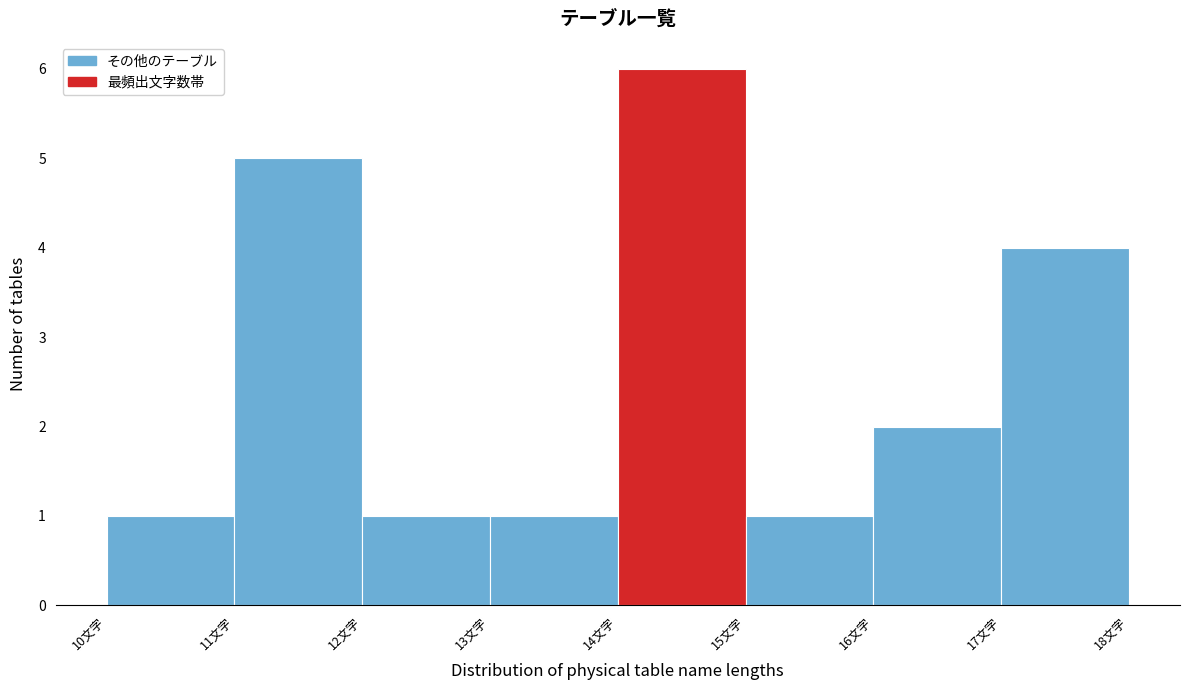

Over which range of the x-axis is the bar tallest?

14 to 15